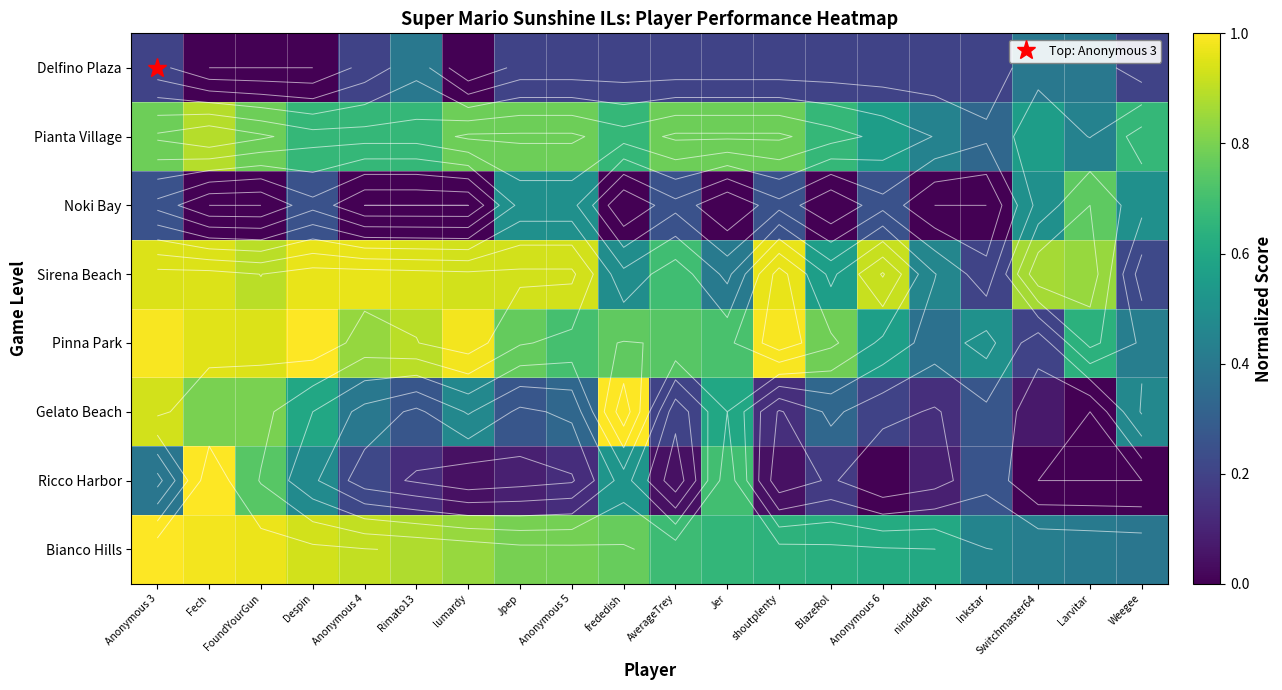

The value of Delfino Plaza at Weegee is 0.1. True or false?

False